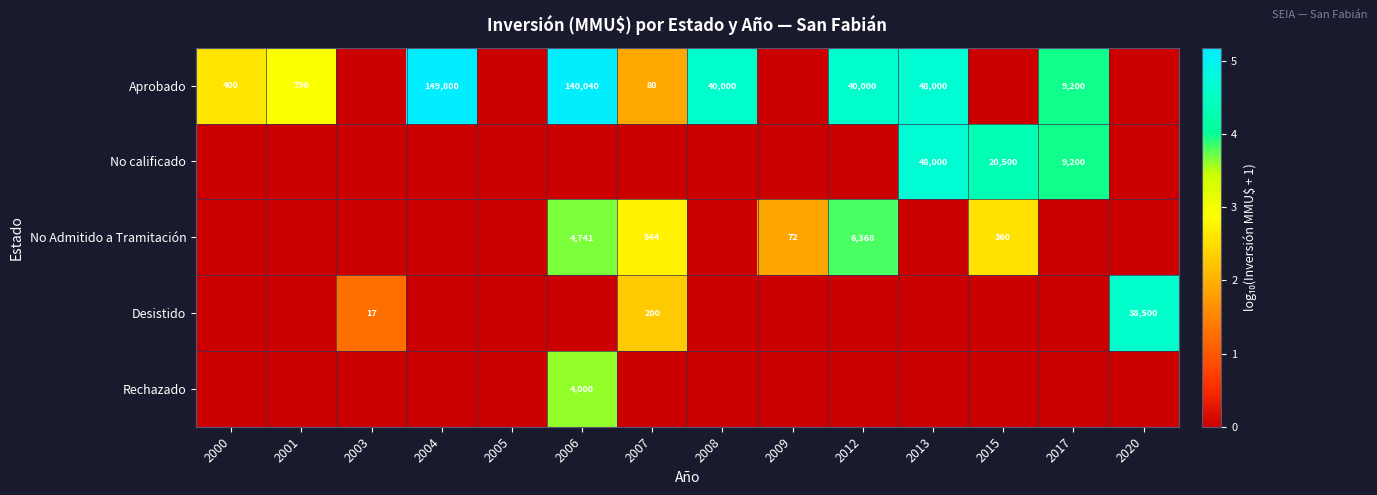

True or false: No Admitido a Tramitación has a value of 3583 at 2012.

False